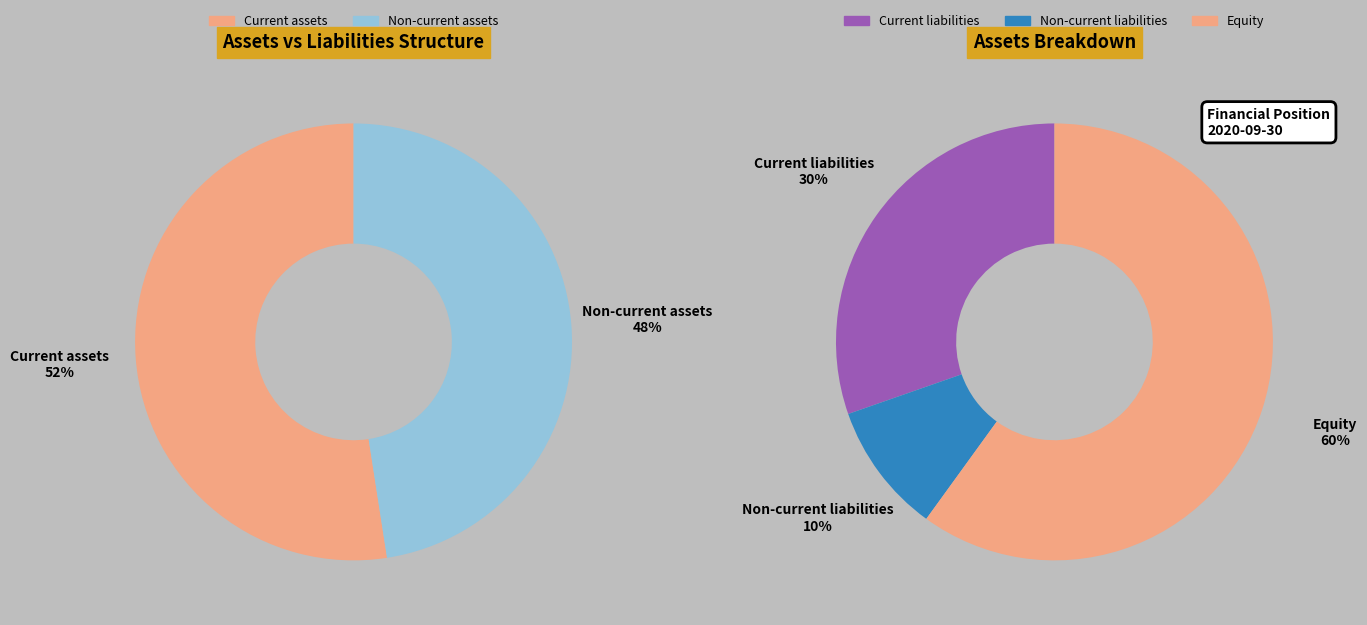

What is the change in value from Non-current liabilities to Equity?

+29029632841